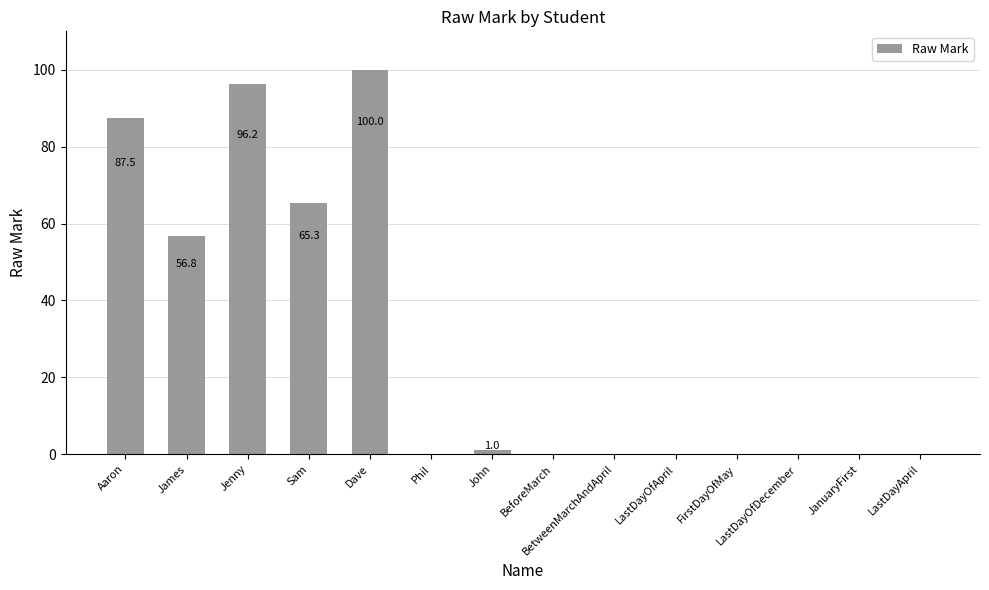

At which label is the value closest to 50?

James